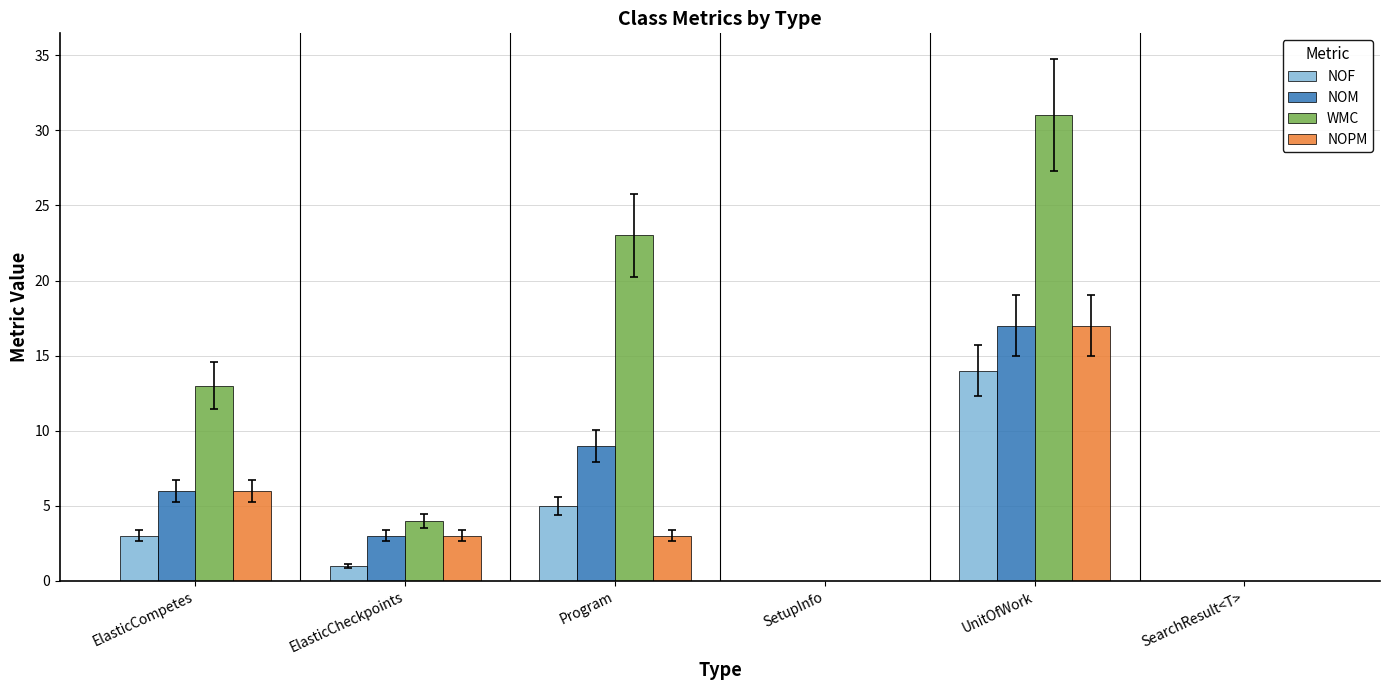

Which category has the highest value across all series?

UnitOfWork